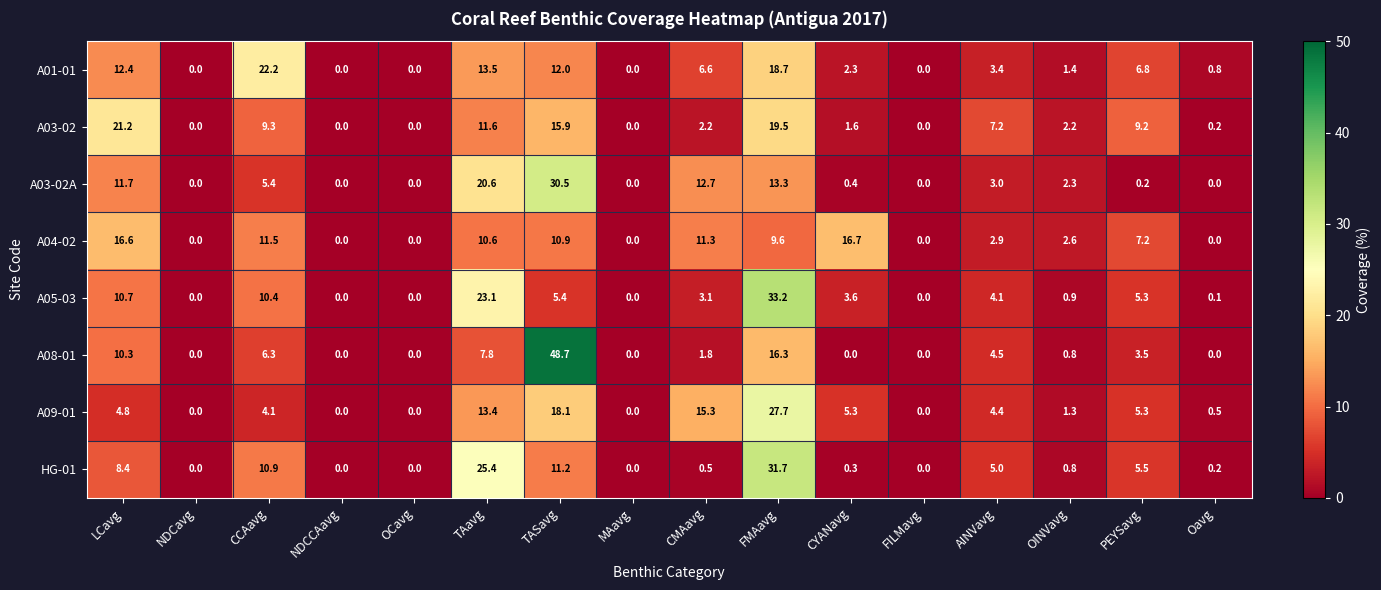

The value of A08-01 at CYANavg is 0.0. True or false?

True